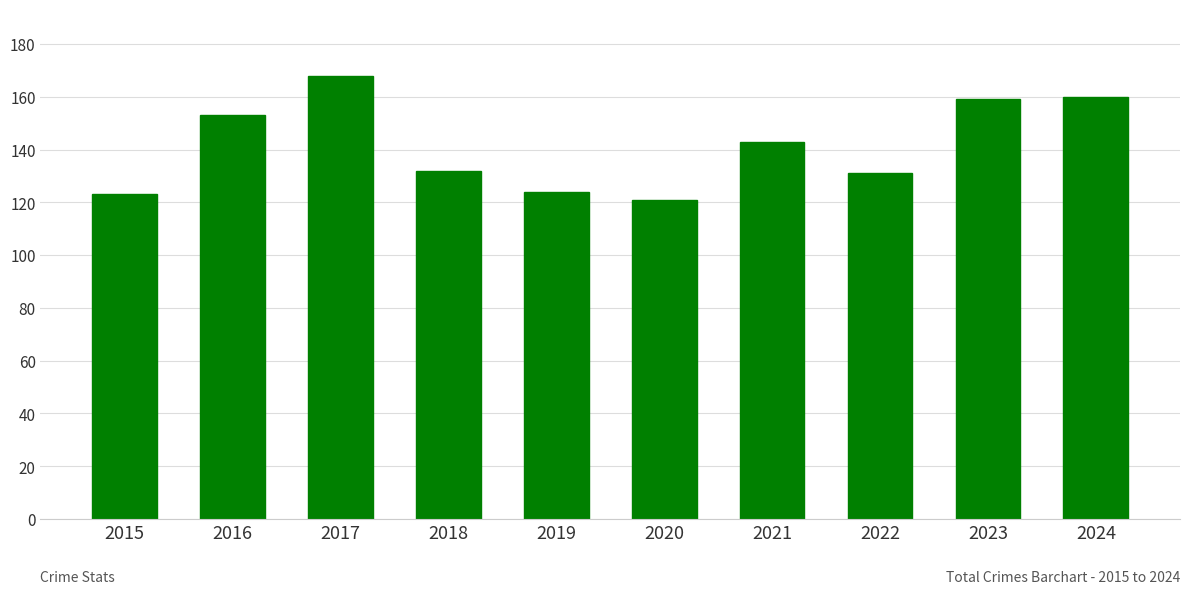

What is the difference between the maximum and minimum values?

47